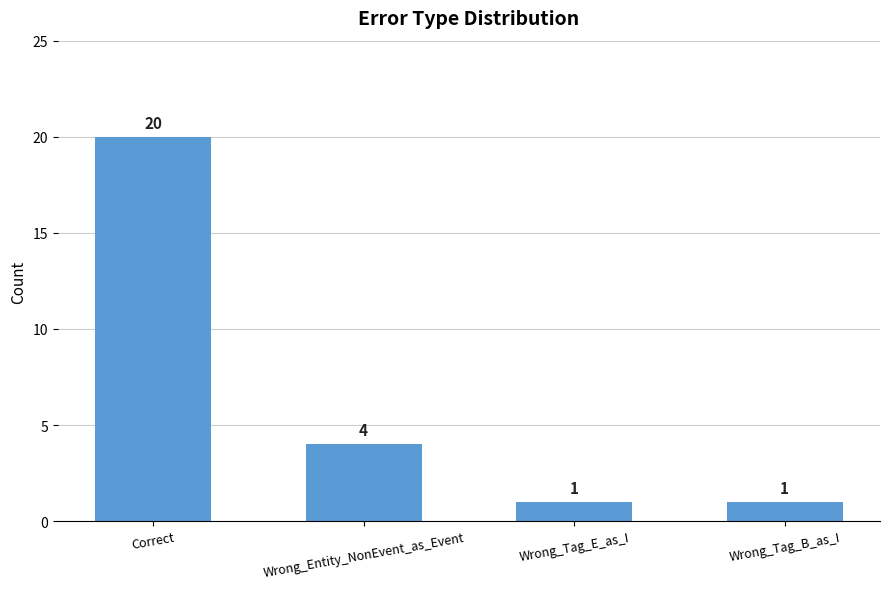

How many bars are there in total?

4